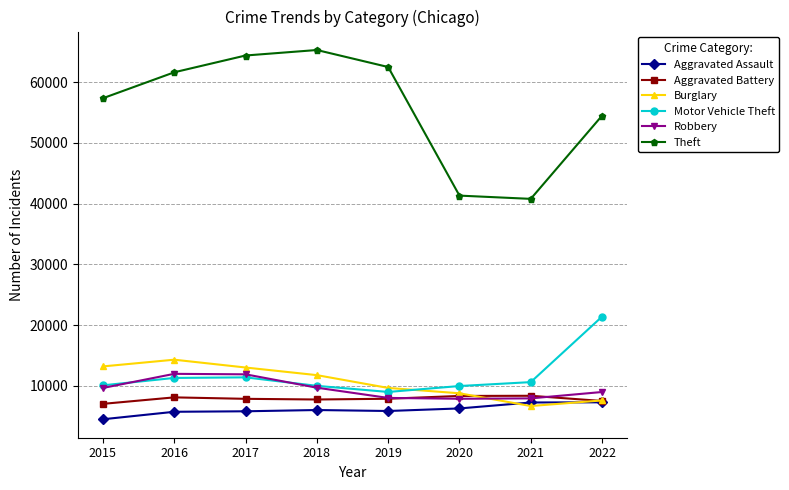

How many data points does each series have?

8